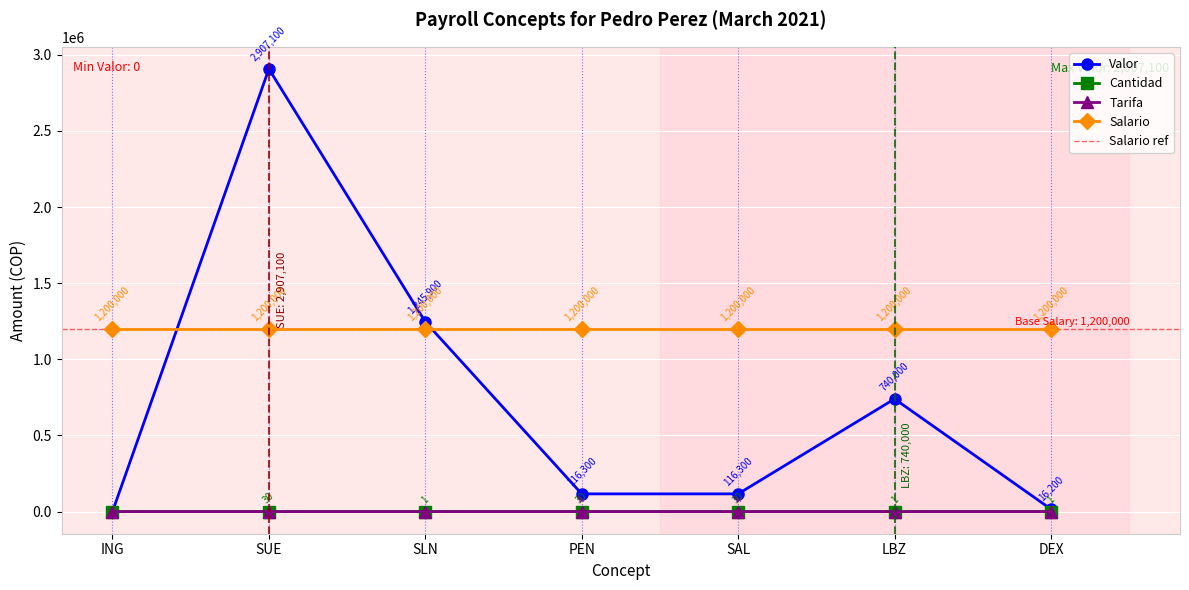

Rank the categories by Valor value from lowest to highest.

ING, DEX, PEN, SAL, LBZ, SLN, SUE